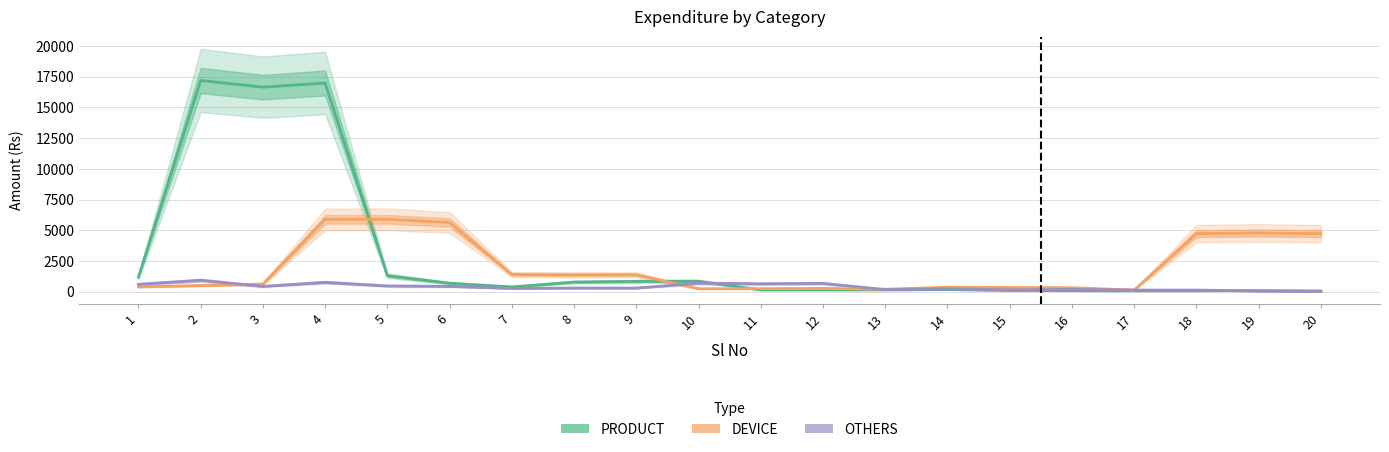

Where is DEVICE nearest to the value 3016?

7